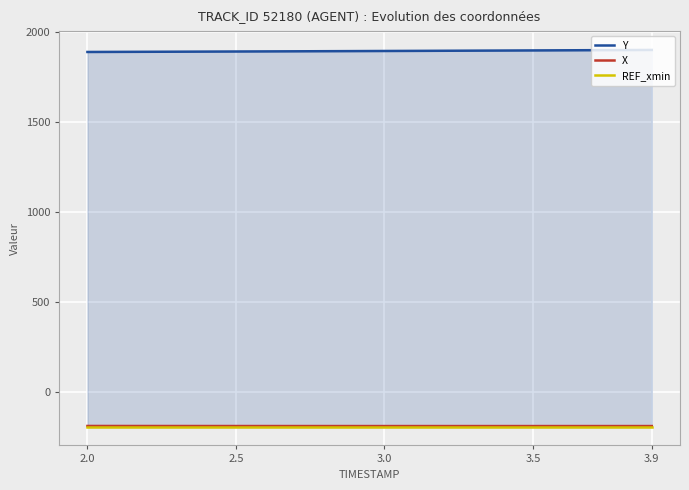

Reading left to right, list all the values displayed in this chart.

Y: 1891.1	1891.6	1892.1	1892.6	1893.2	1893.7	1894.3	1894.8	1895.4	1896.0	1896.6	1897.2	1897.8	1898.4	1899.1	1899.7	1900.4	1901.0	1901.7	1902.4
X: -190.8	-190.9	-191.0	-191.0	-191.1	-191.2	-191.2	-191.2	-191.3	-191.3	-191.3	-191.3	-191.3	-191.3	-191.3	-191.3	-191.3	-191.3	-191.3	-191.3
REF_xmin: -194.3	-194.3	-194.3	-194.3	-194.3	-194.3	-194.3	-194.3	-194.3	-194.3	-194.3	-194.3	-194.3	-194.3	-194.3	-194.3	-194.3	-194.3	-194.3	-194.3